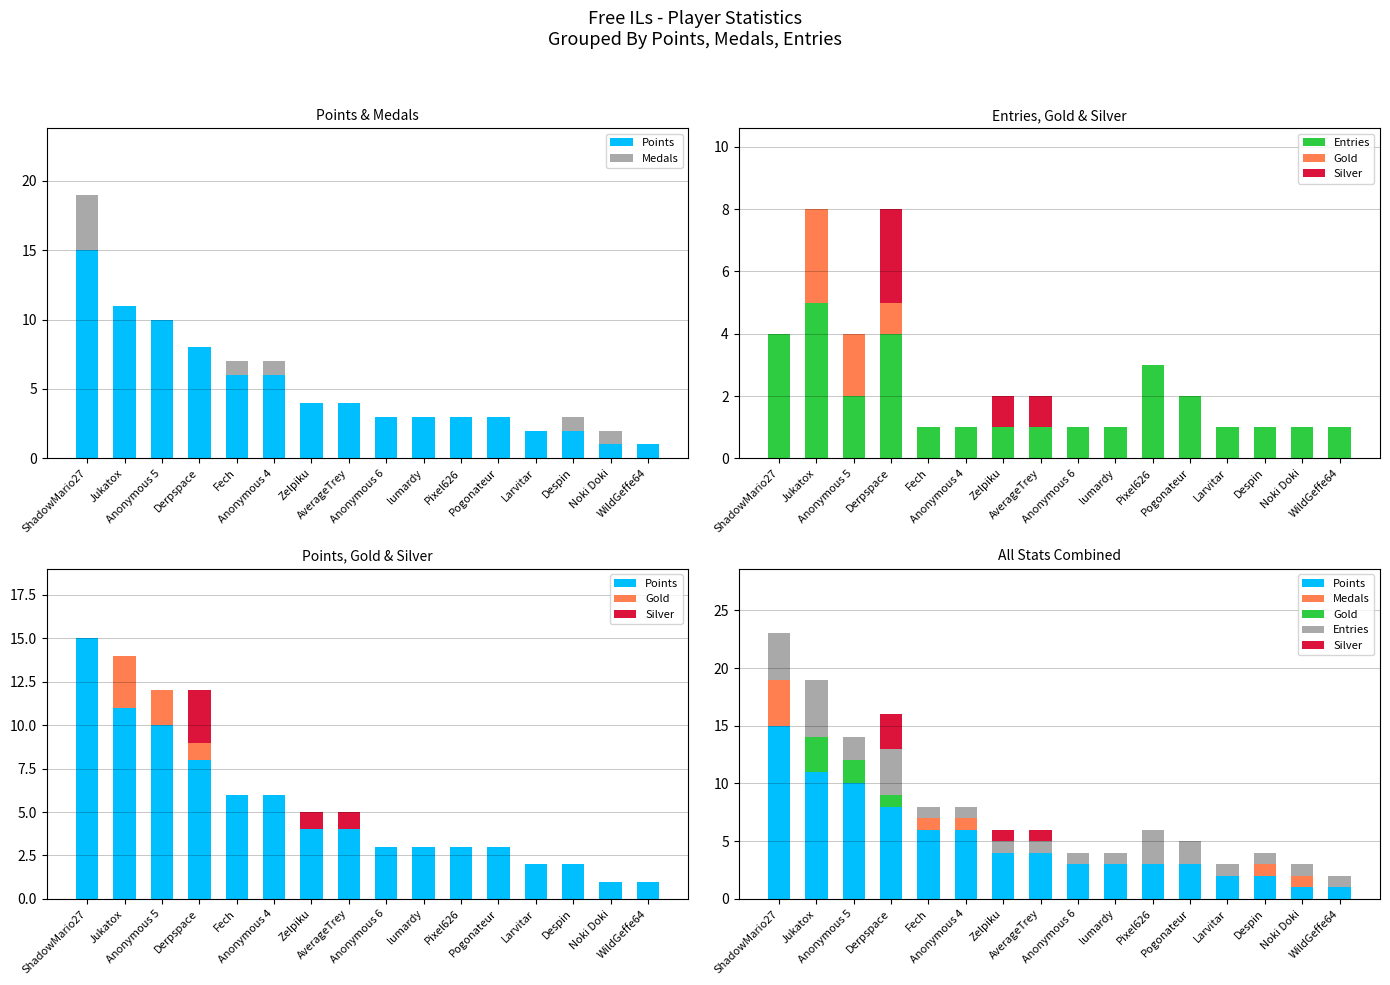

How many values in the Entries series exceed 1?

6